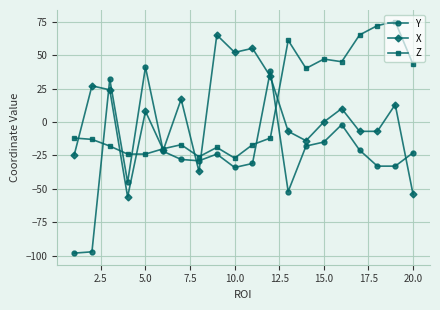

What is the minimum value shown in the chart?

-98